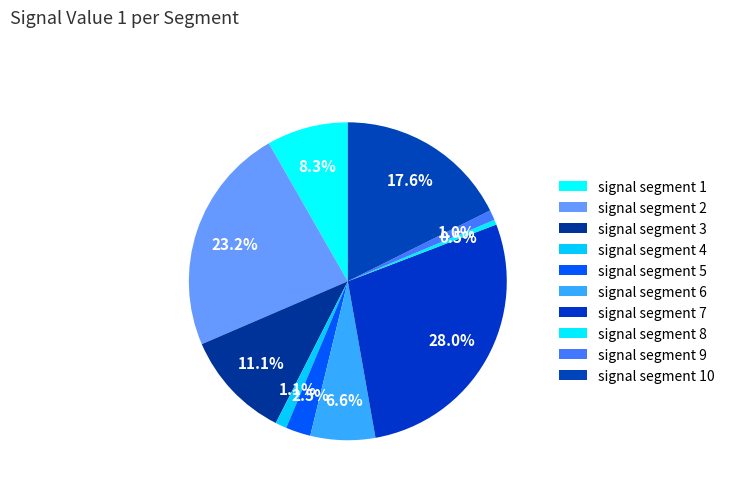

What is the largest slice in the pie chart?

signal segment 7